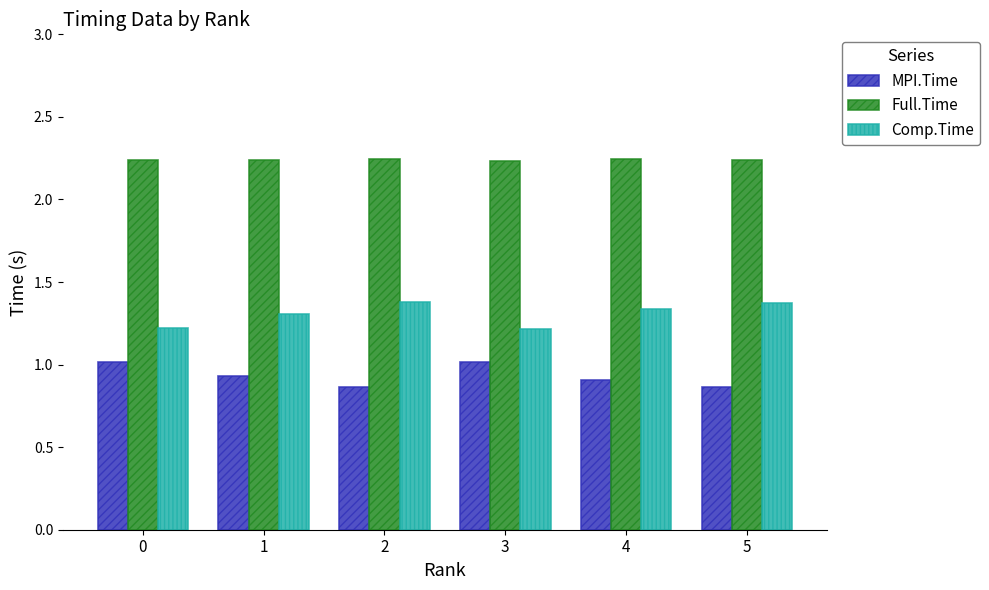

The value of MPI.Time at 0 is 1.7. True or false?

False